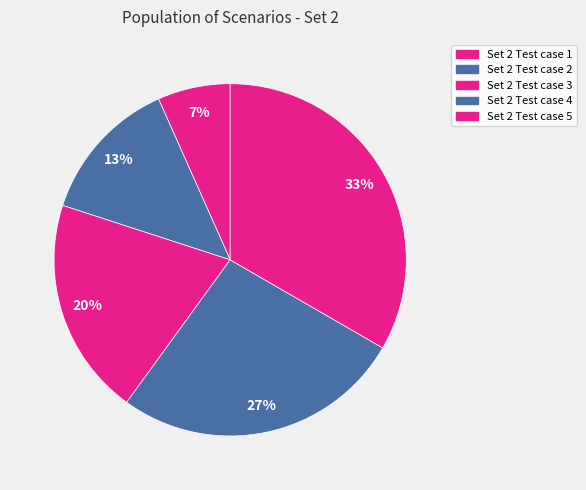

The Set 2 Test case 5 slice represents 33% of the pie. True or false?

True